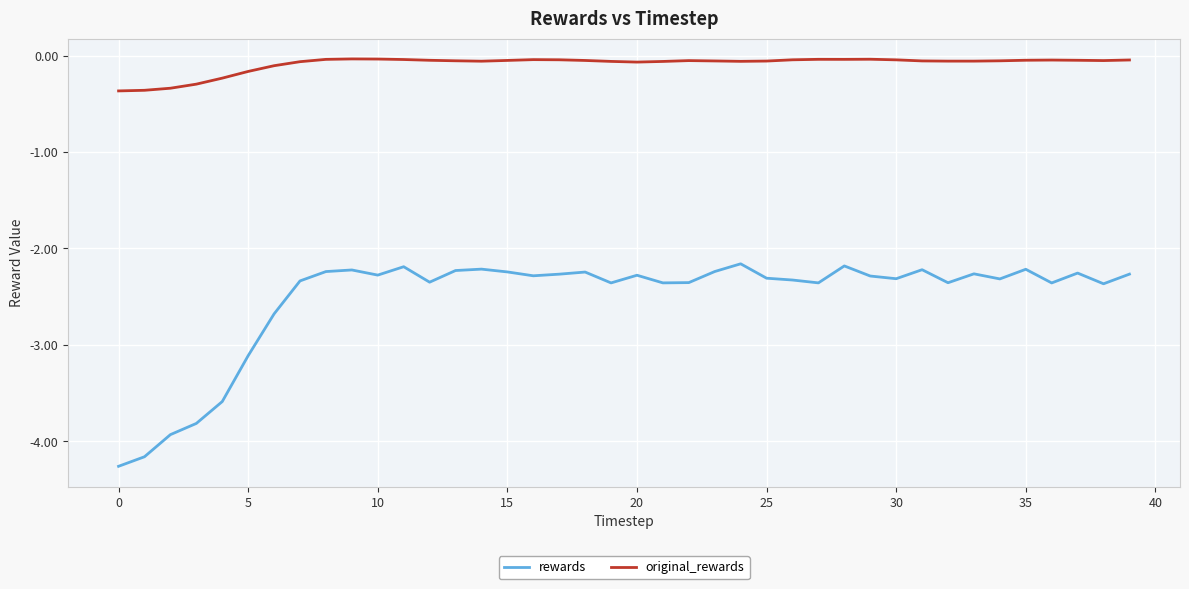

What is the difference between the maximum and minimum values in the original_rewards series?

0.3